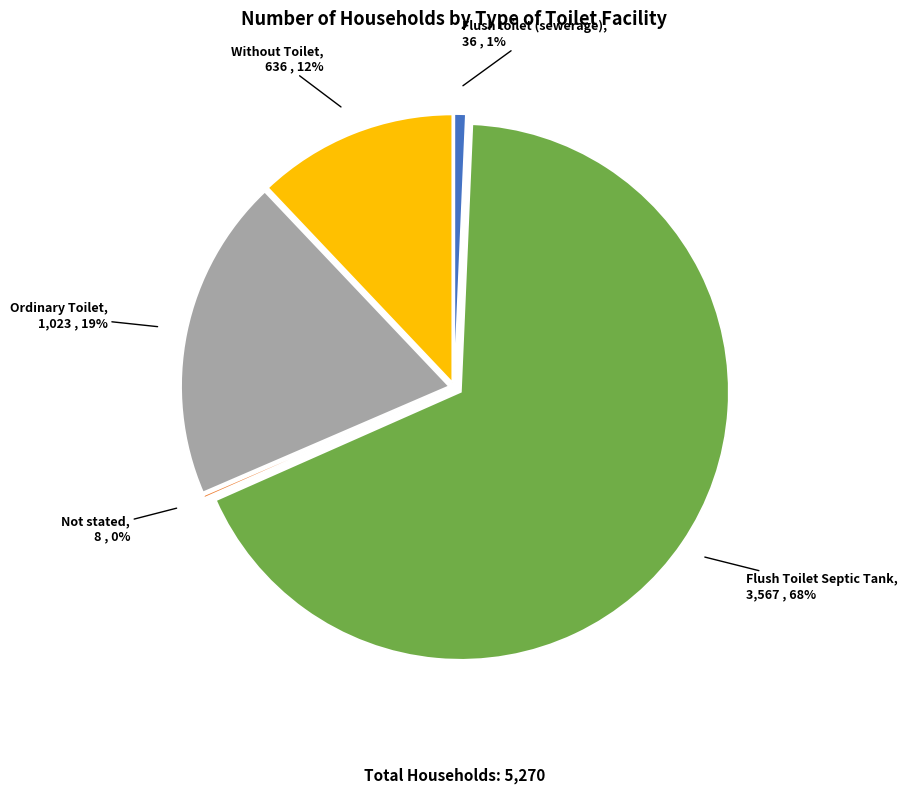

To the nearest percent, what is the difference between the largest and smallest slice percentages?

68%